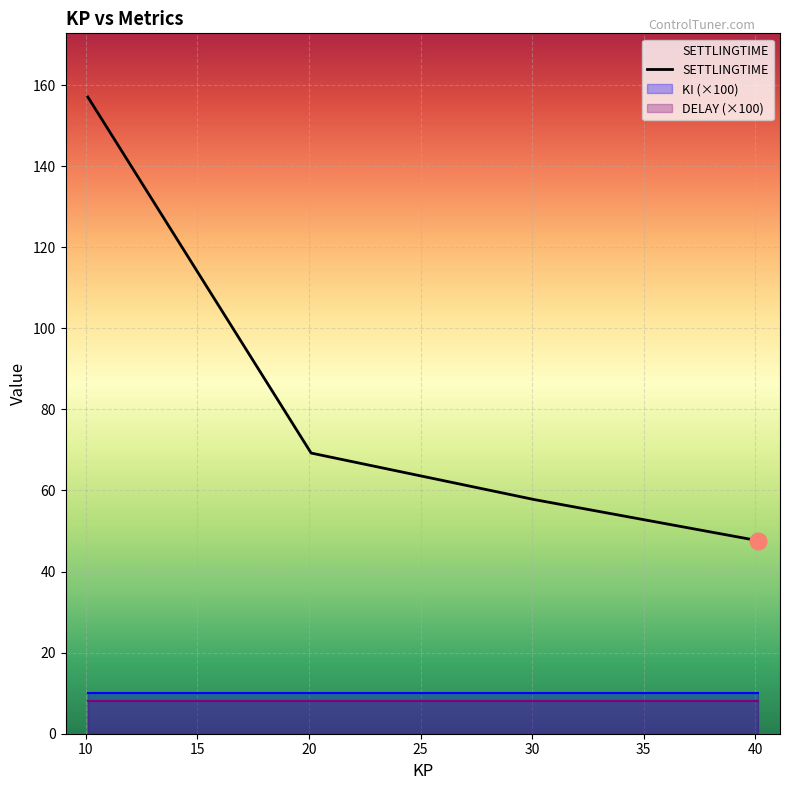

What position from the left is 10.1?

1